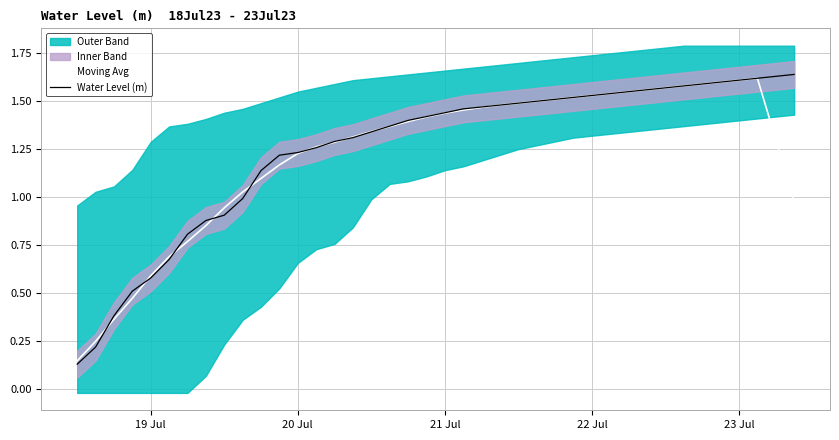

Rank the series by their average value, from lowest to highest.

Moving Avg, Water Level (m)